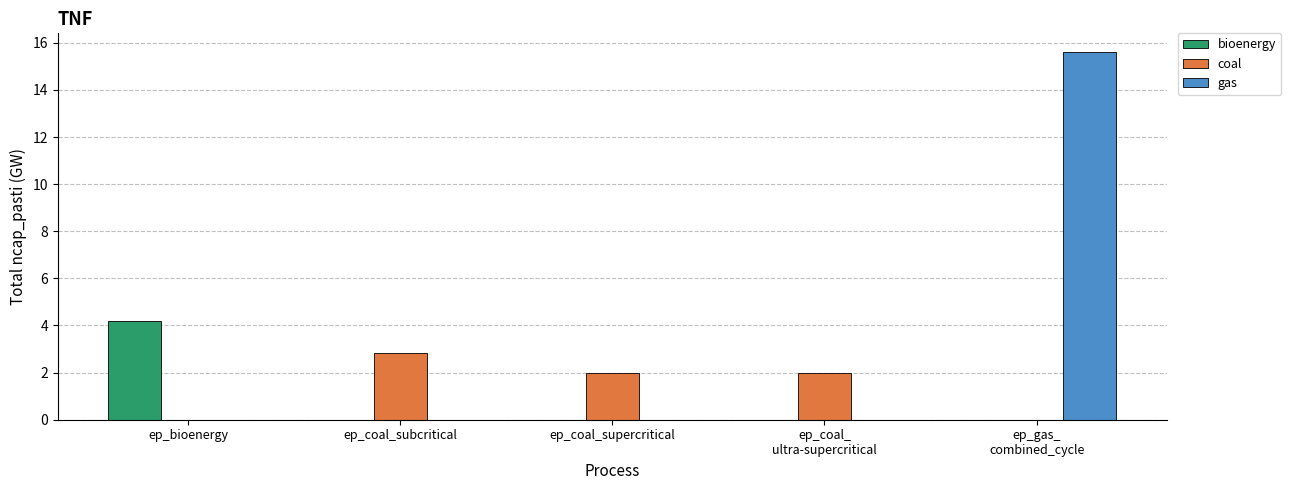

Which series changed the most between ep_bioenergy and ep_gas_
combined_cycle?

gas